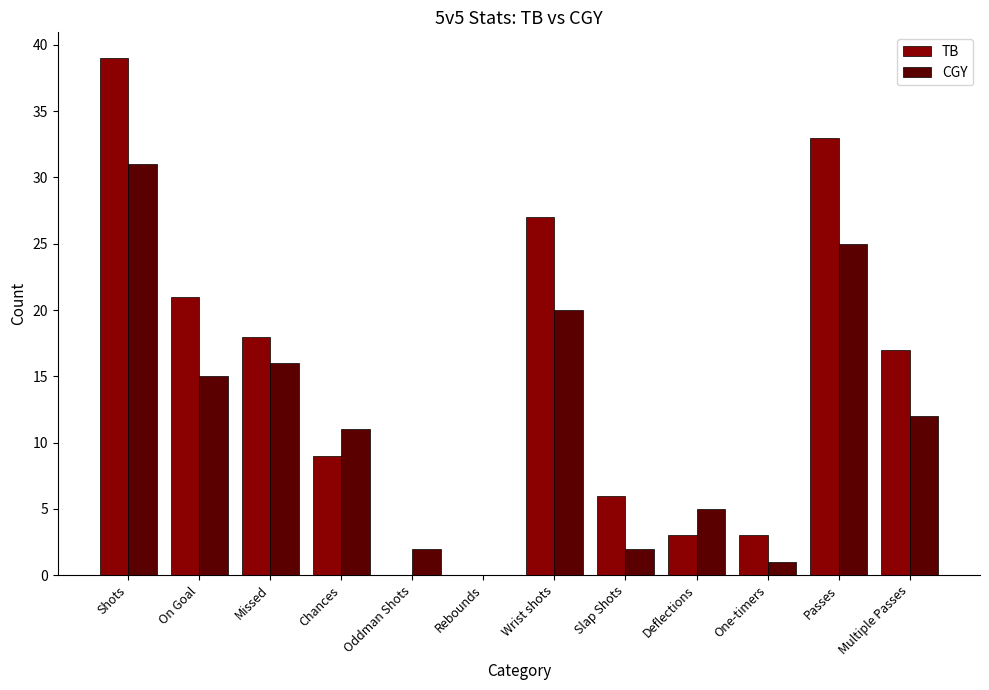

The value of TB at Multiple Passes is 17. True or false?

True